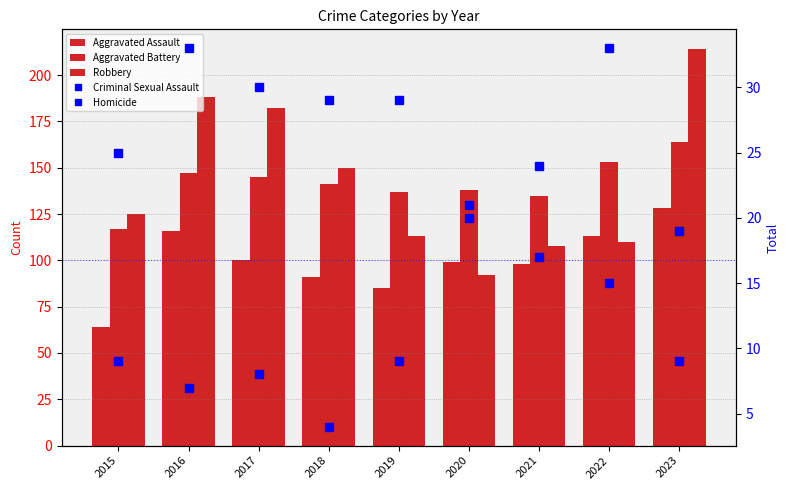

What is the maximum value shown in the chart?

214